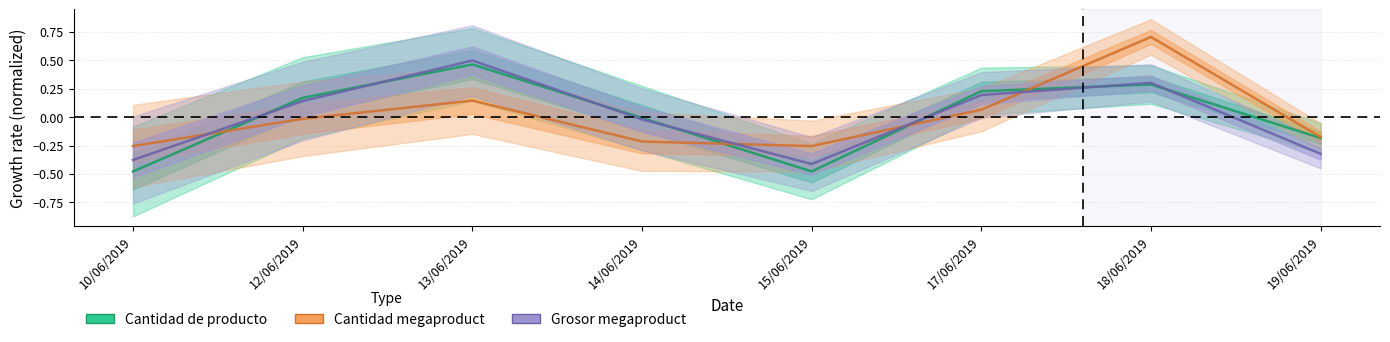

At which label is Cantidad megaproduct closest to 0?

12/06/2019